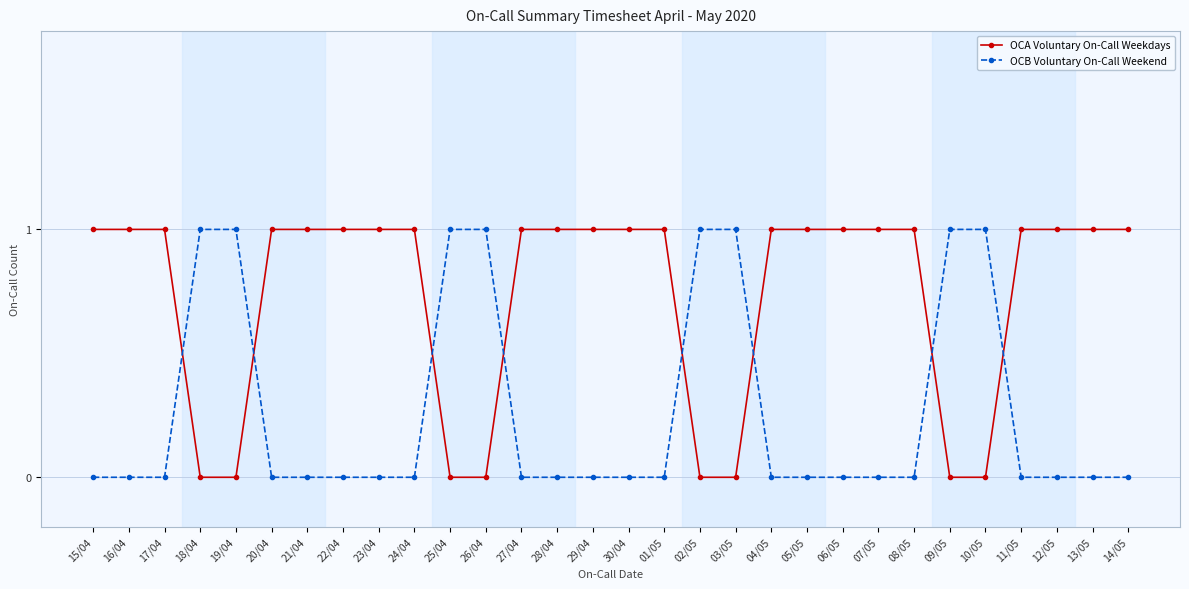

The value of OCA Voluntary On-Call Weekdays at 26/04 is 0. True or false?

True